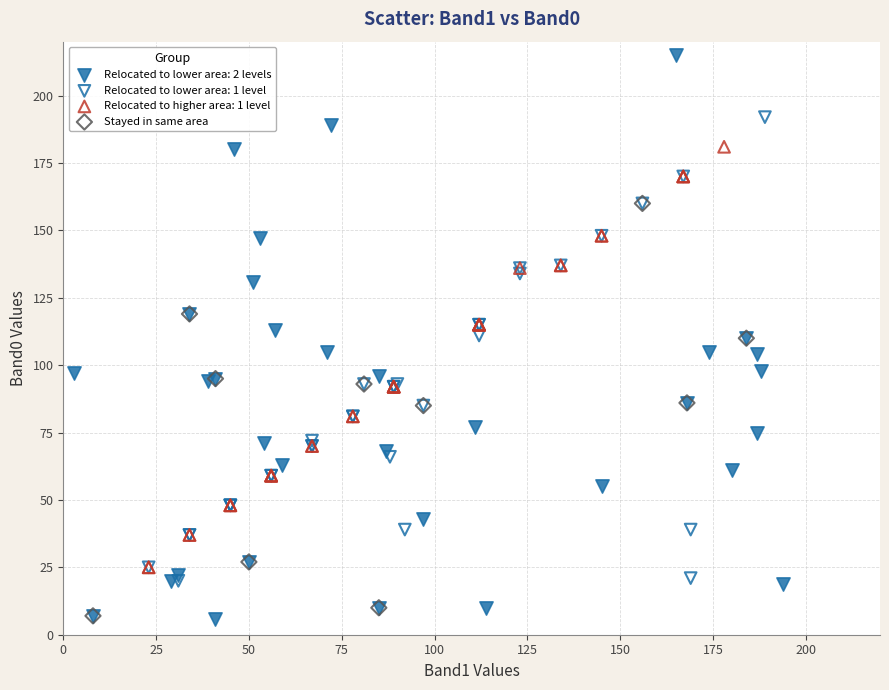

Which series has the largest Y range (max minus min)?

Relocated to lower area: 2 levels